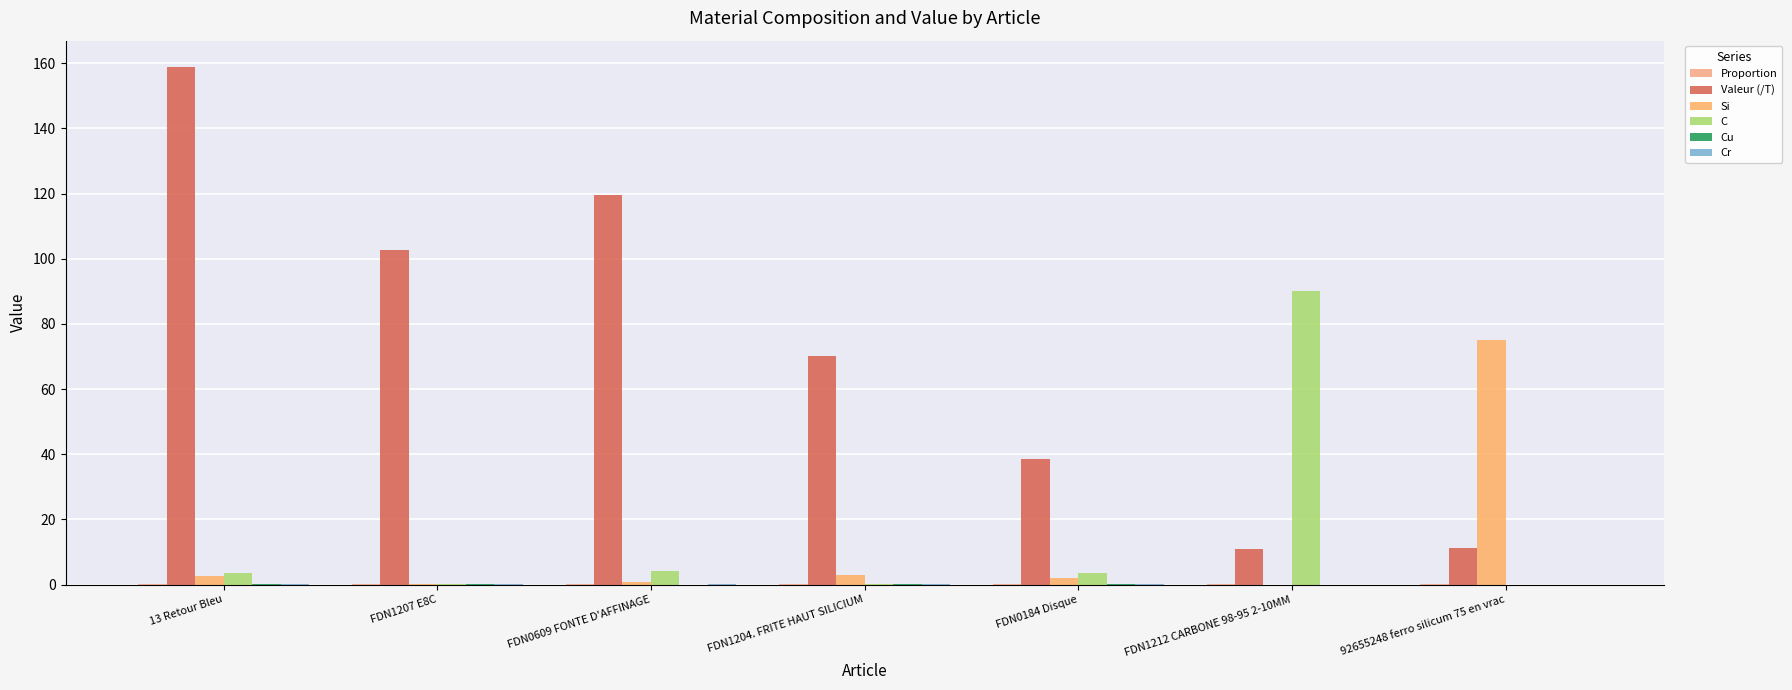

Which series has the largest range (max minus min)?

Valeur (/T)